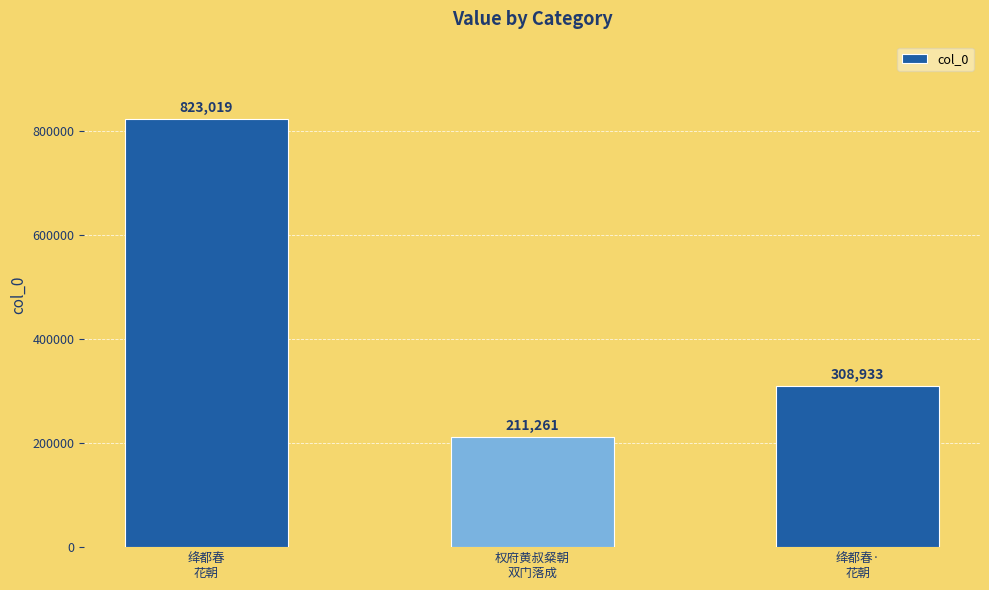

How many data points are less than 308933?

1